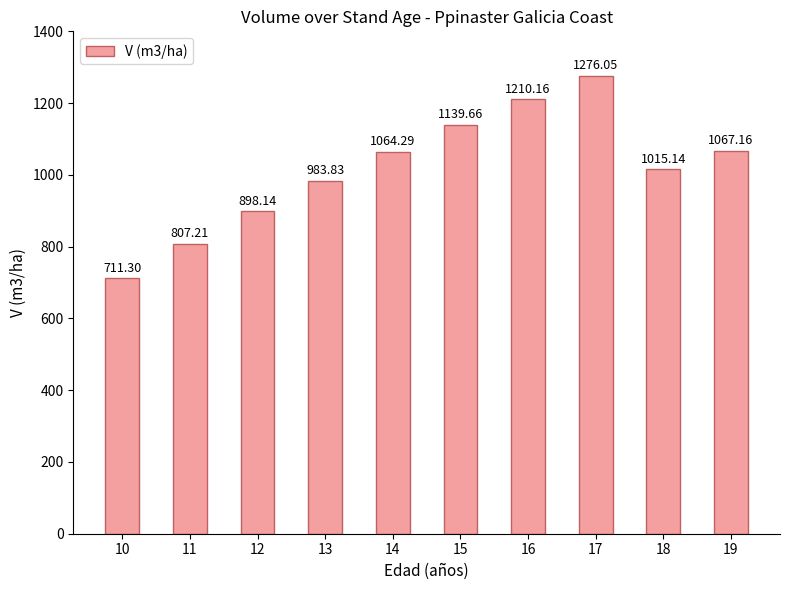

List the labels in order of value, smallest first.

10, 11, 12, 13, 18, 14, 19, 15, 16, 17